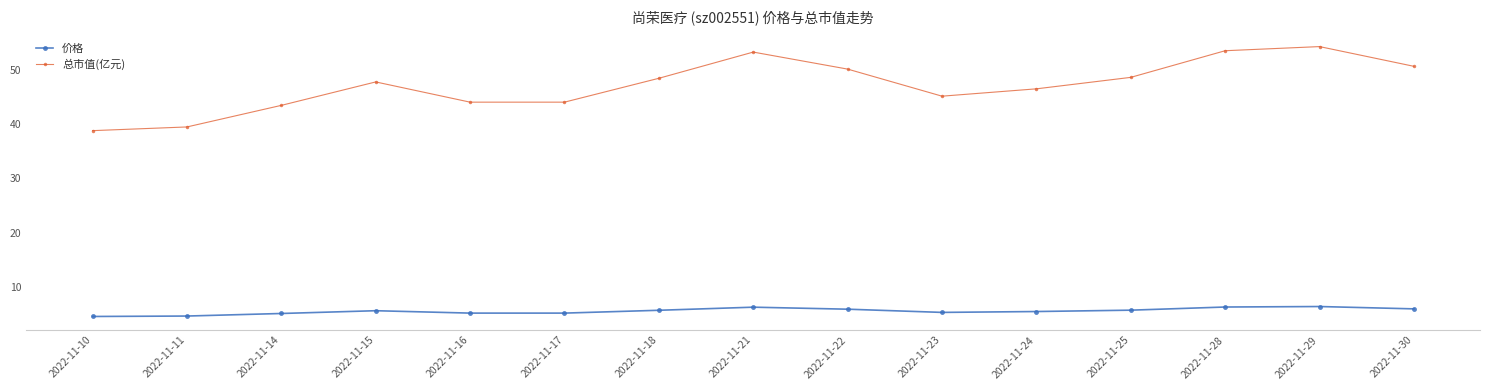

True or false: 总市值(亿元) and 价格 intersect in this chart.

False